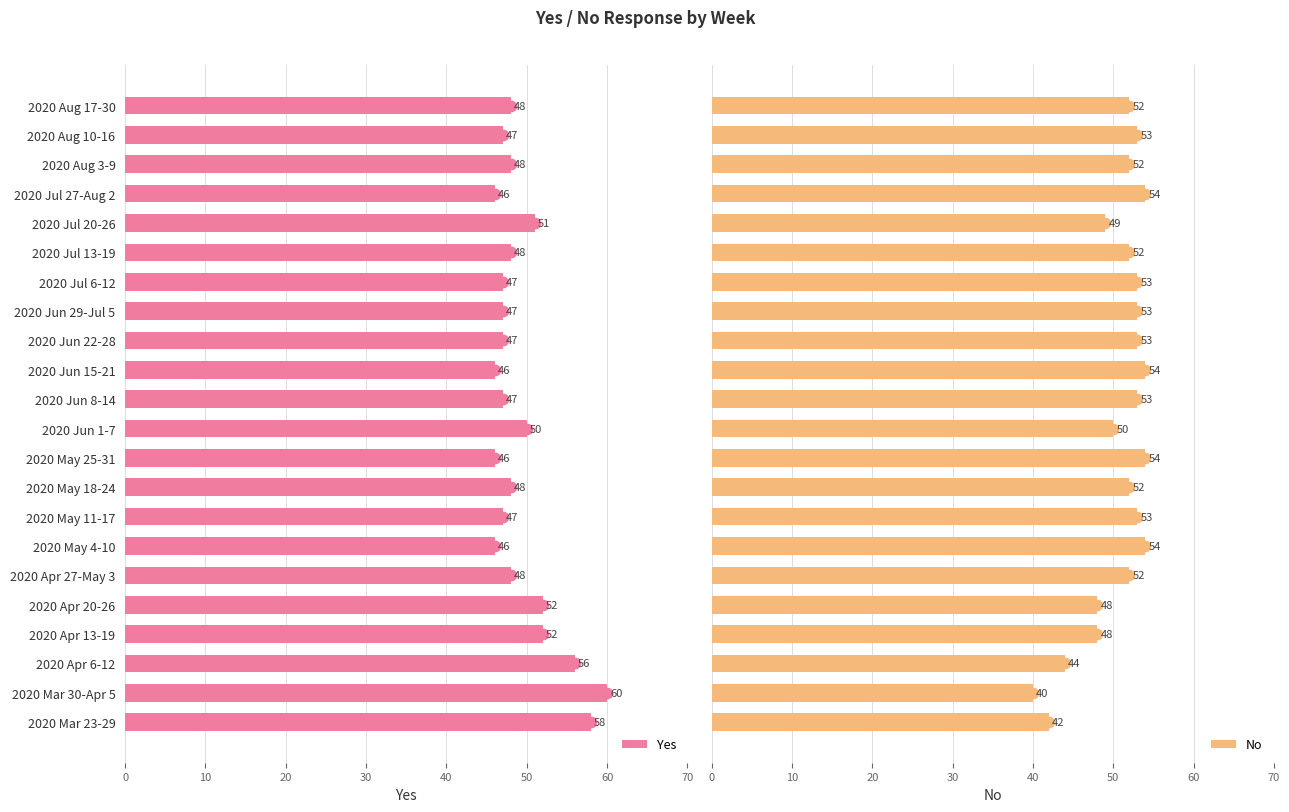

At which label does Yes reach its peak?

2020 Mar 30-Apr 5